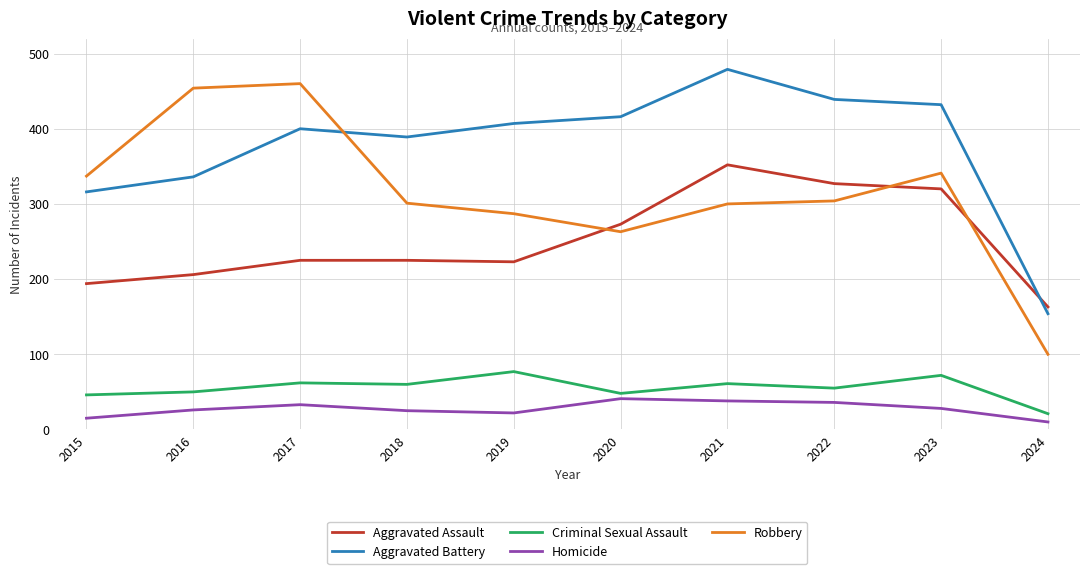

Which series changed the most between 2015 and 2021?

Aggravated Battery